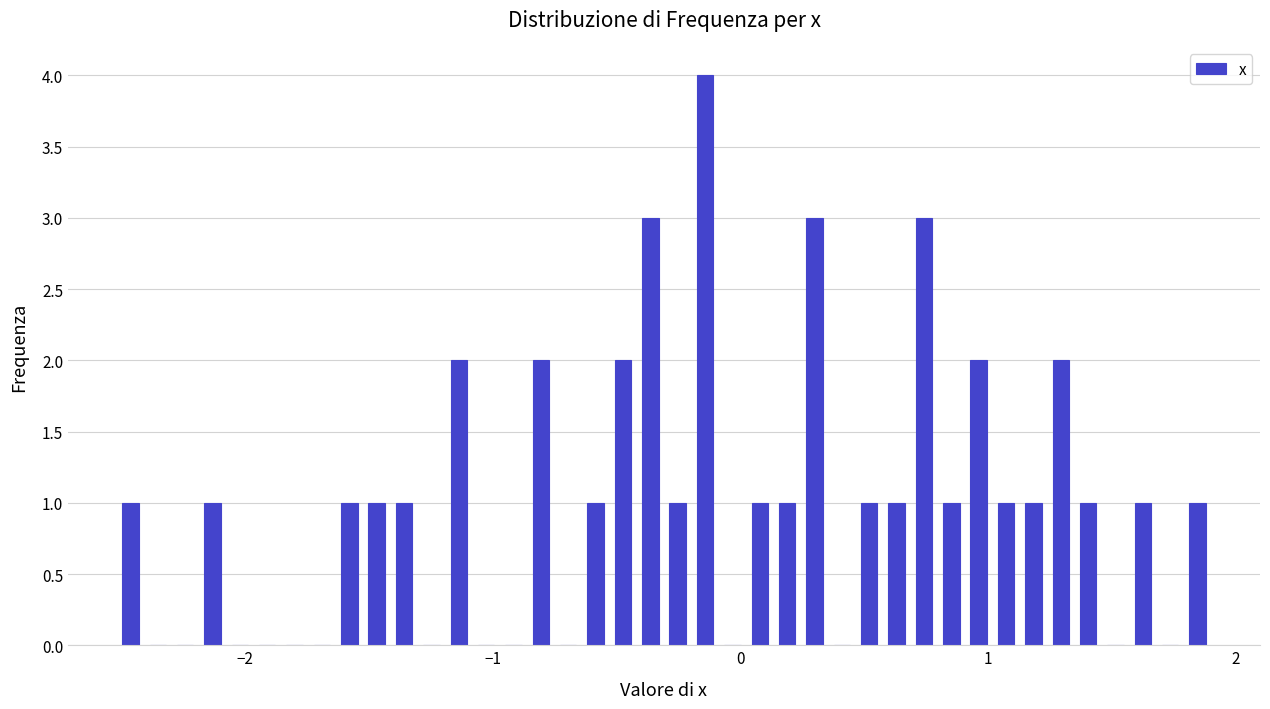

Read against the x-axis, roughly where is the centre of the tallest bar?

-0.1